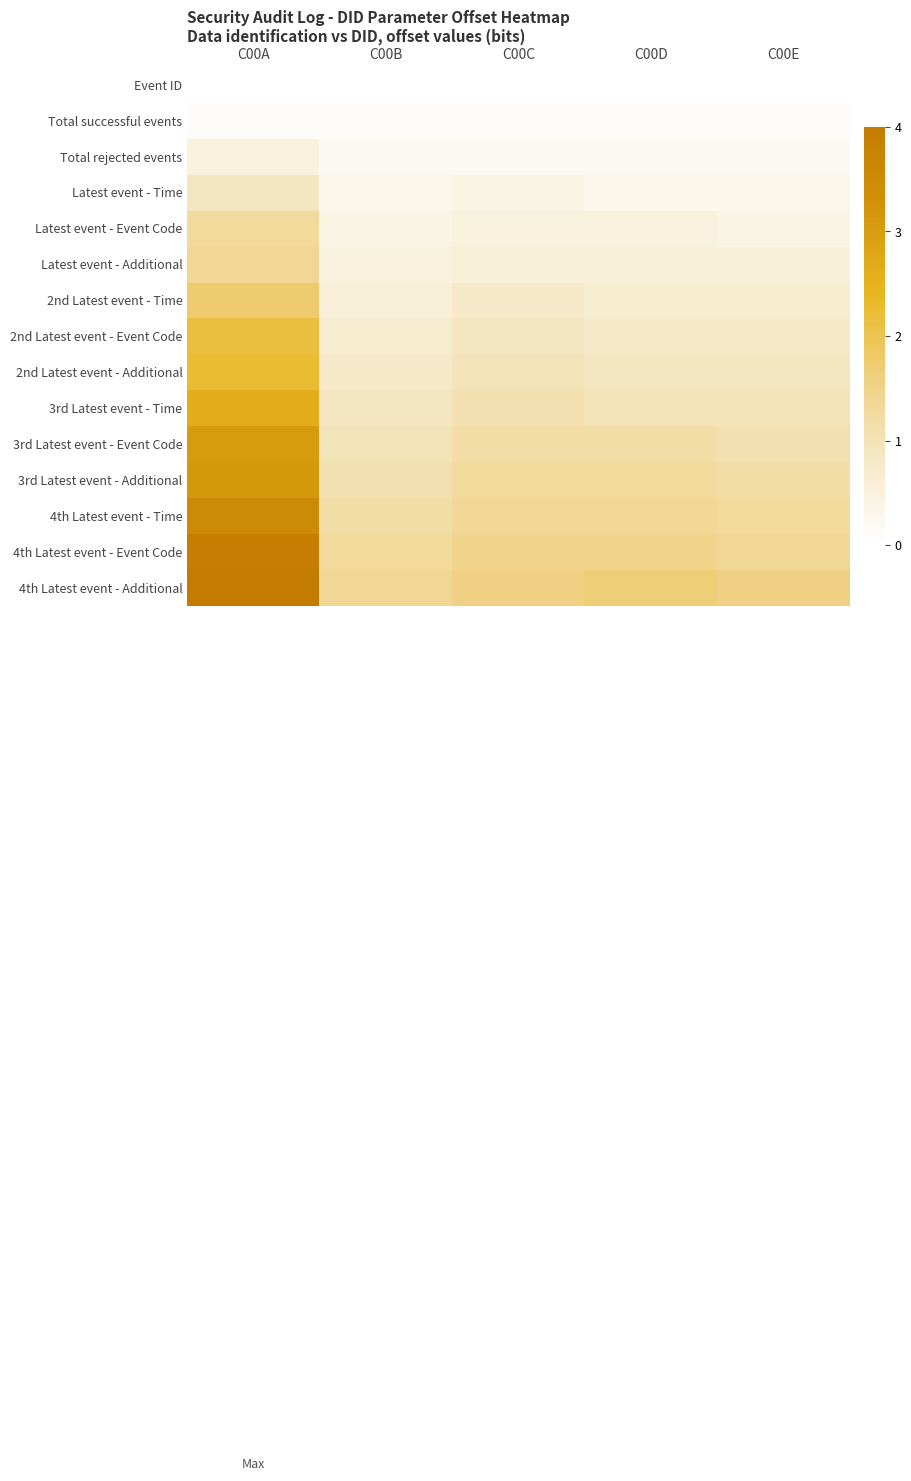

Which series has the widest spread of values?

4th Latest event - Event Code